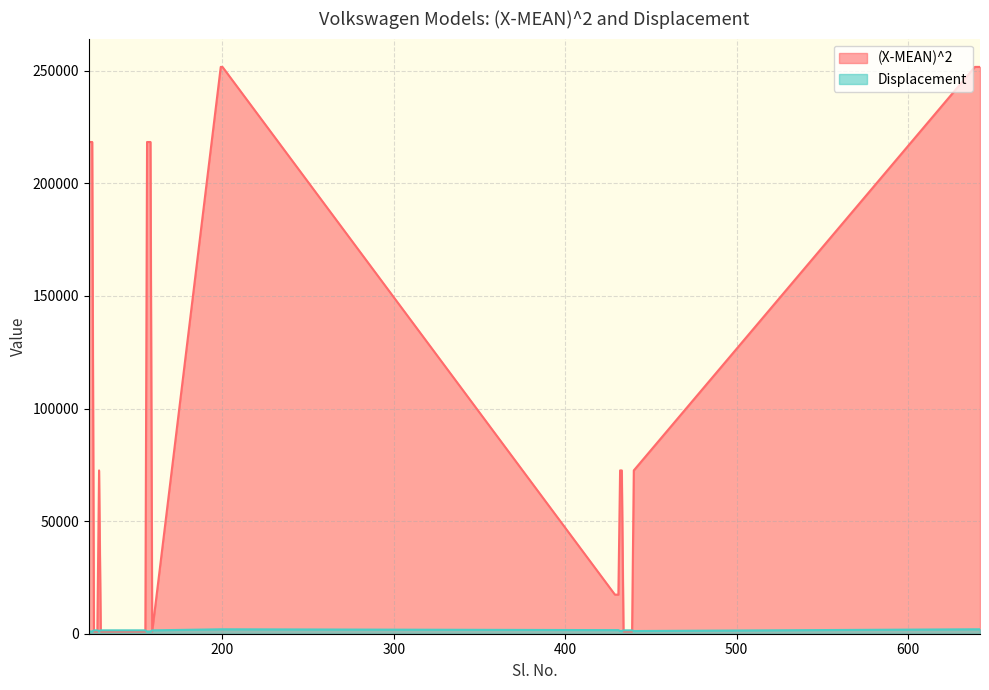

Reading left to right, extract all data points from this chart.

(X-MEAN)^2: 218363.8	218363.8	218363.8	1005.3	1005.3	1005.3	72519.3	1005.3	1005.3	1005.3	1005.3	1005.3	218363.8	218363.8	218363.8	1005.3	251708.8	251708.8	17346.4	17346.4	17346.4	72519.3	72519.3	1005.3	1005.3	1005.3	1005.3	1005.3	1005.3	72519.3	251708.8	251708.8	251708.8	251708.8
Displacement: 999.0	999.0	999.0	1498.0	1498.0	1498.0	1197.0	1498.0	1498.0	1498.0	1498.0	1498.0	999.0	999.0	999.0	1498.0	1968.0	1968.0	1598.0	1598.0	1598.0	1197.0	1197.0	1498.0	1498.0	1498.0	1498.0	1498.0	1498.0	1197.0	1968.0	1968.0	1968.0	1968.0